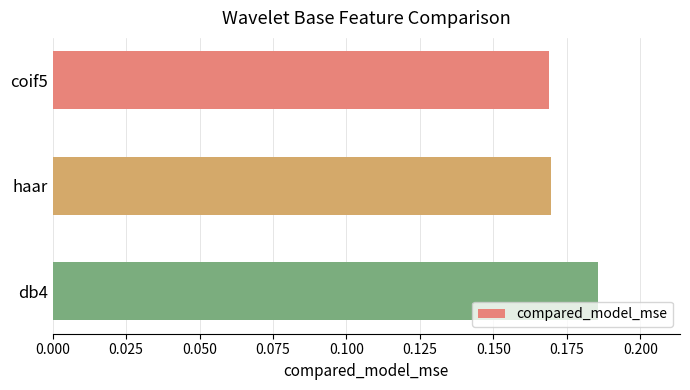

Count the values in the range 0 to 1.

3